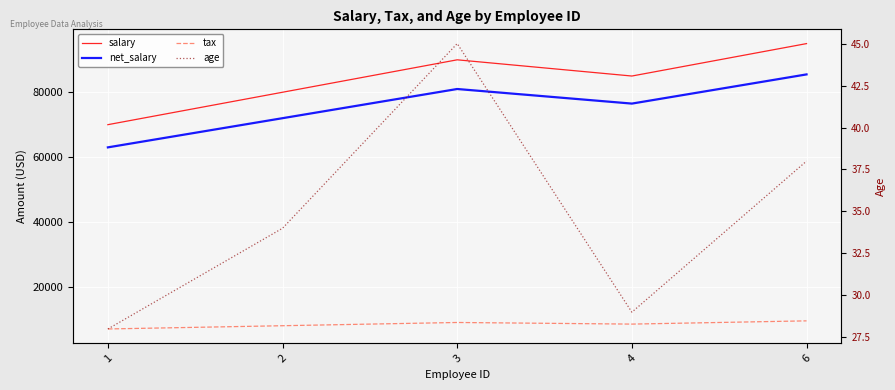

Which series has the widest spread of values?

salary